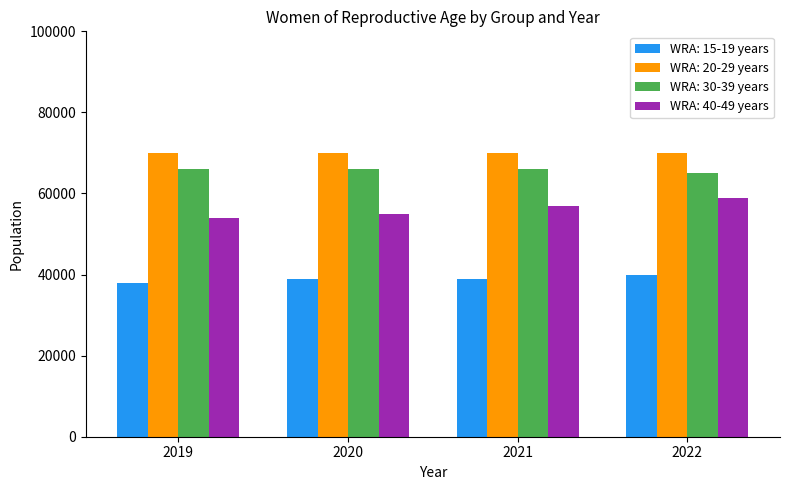

What is the maximum value for WRA: 15-19 years?

40000